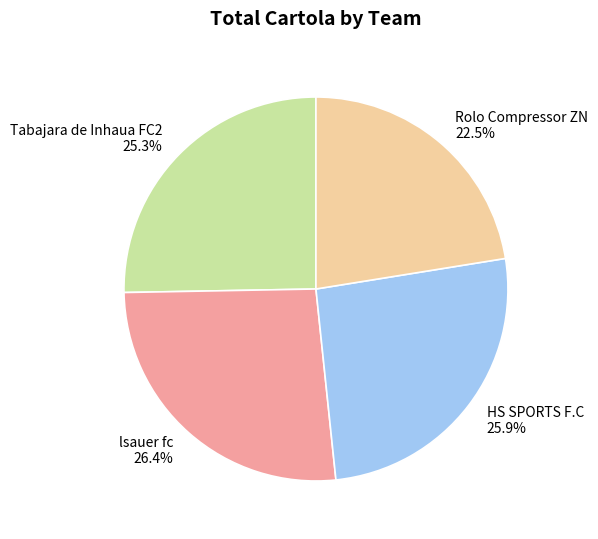

Between Rolo Compressor ZN and HS SPORTS F.C, which is larger?

HS SPORTS F.C